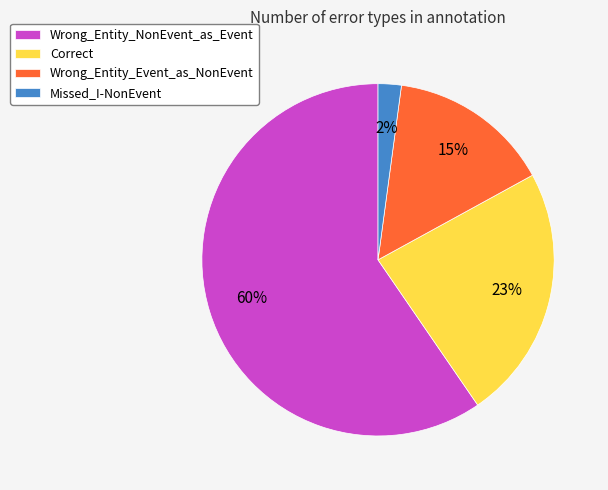

To the nearest percent, what percentage of the pie is Wrong_Entity_NonEvent_as_Event?

60%